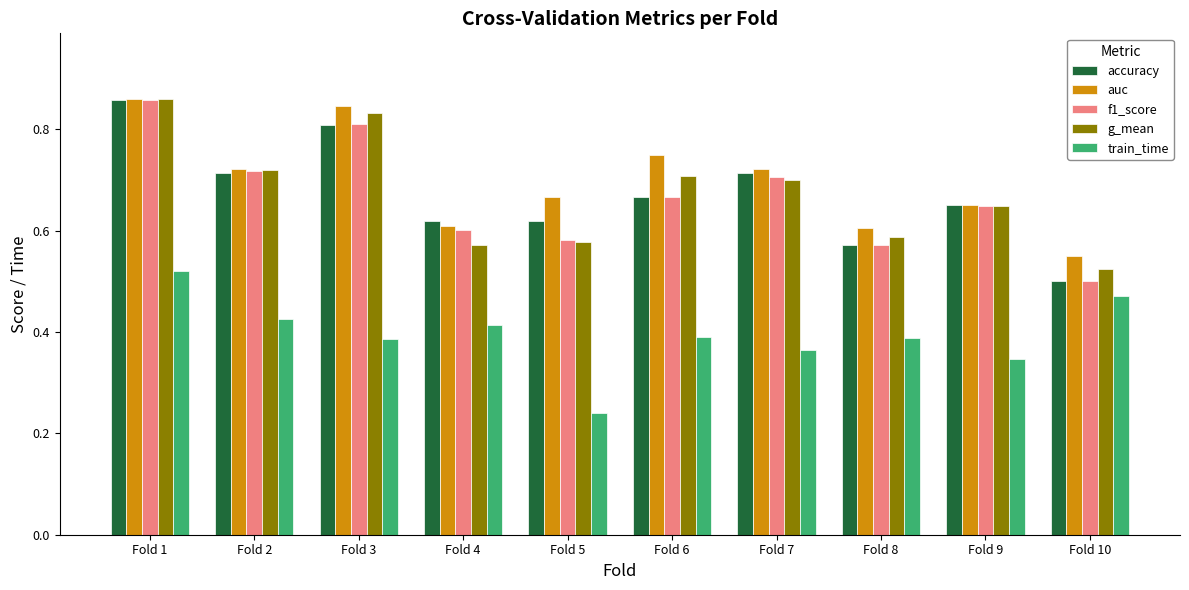

What is the sum of all accuracy values?

6.7